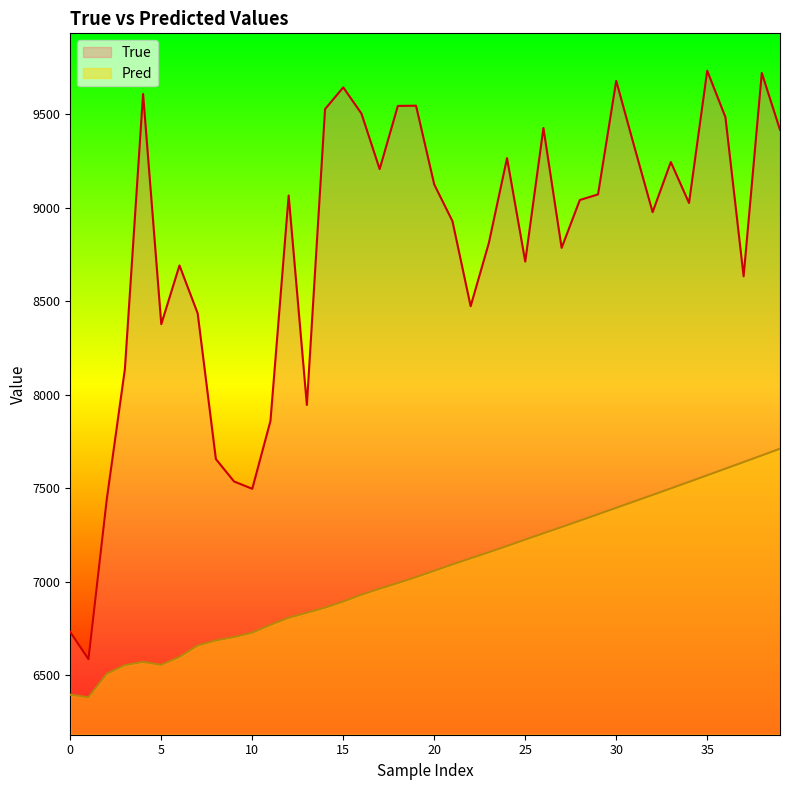

What is the sum of all Pred values?

282071.3